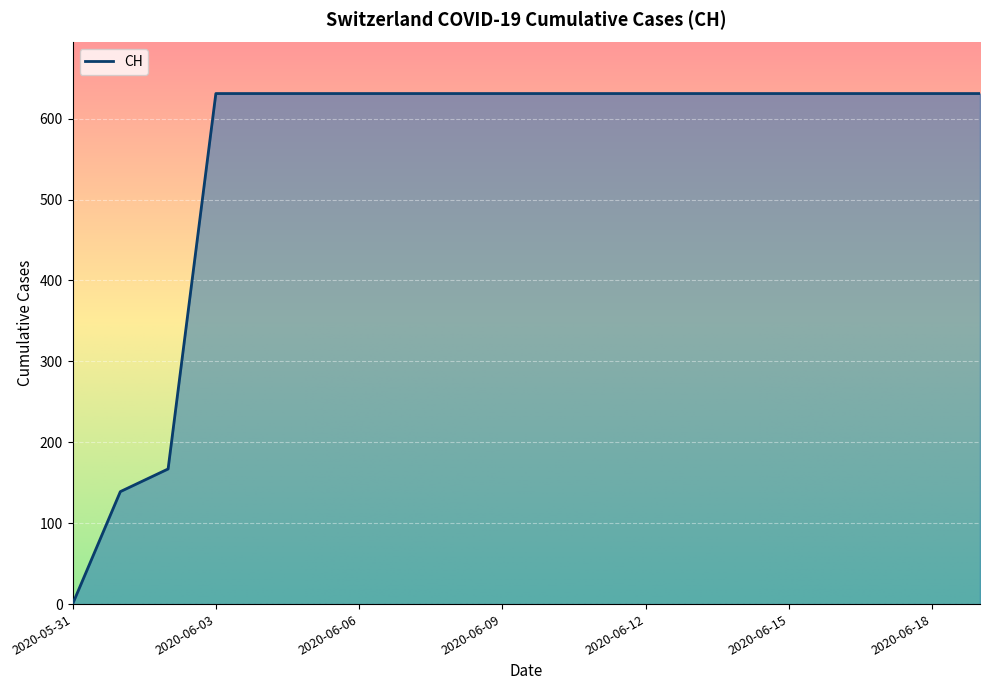

What is the difference between the maximum and minimum values?

631